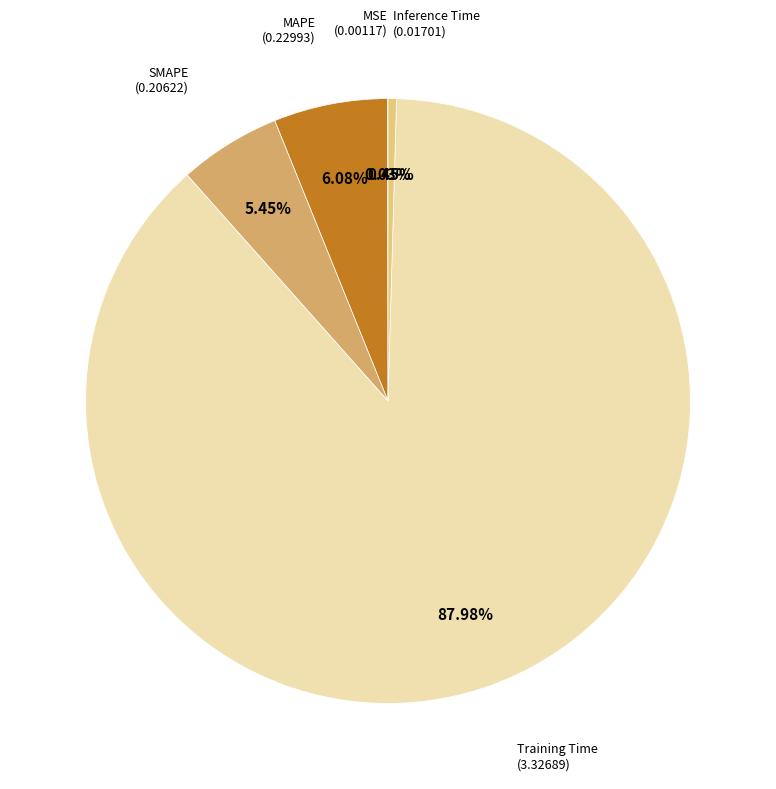

Is there any slice that represents more than half of the pie?

Yes